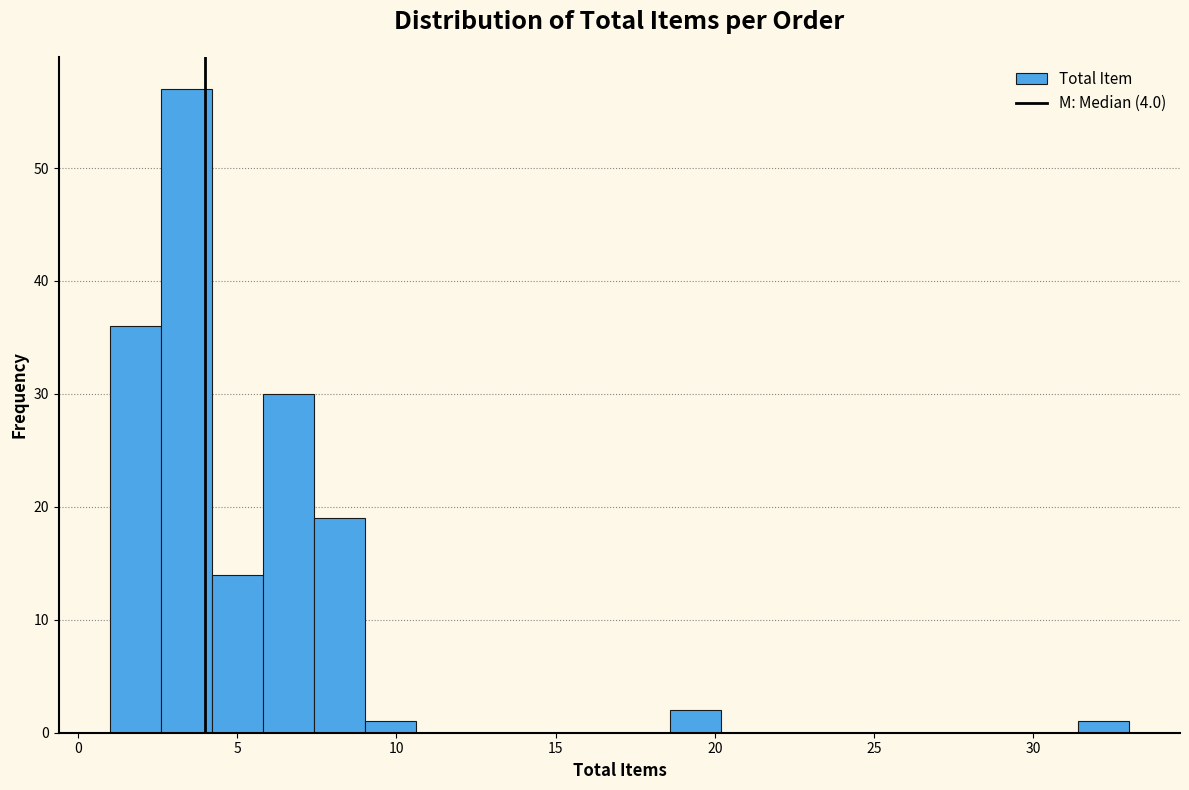

Around what value on the x-axis is the tallest bar? Give the approximate position of its centre, as read against the axis.

3.5